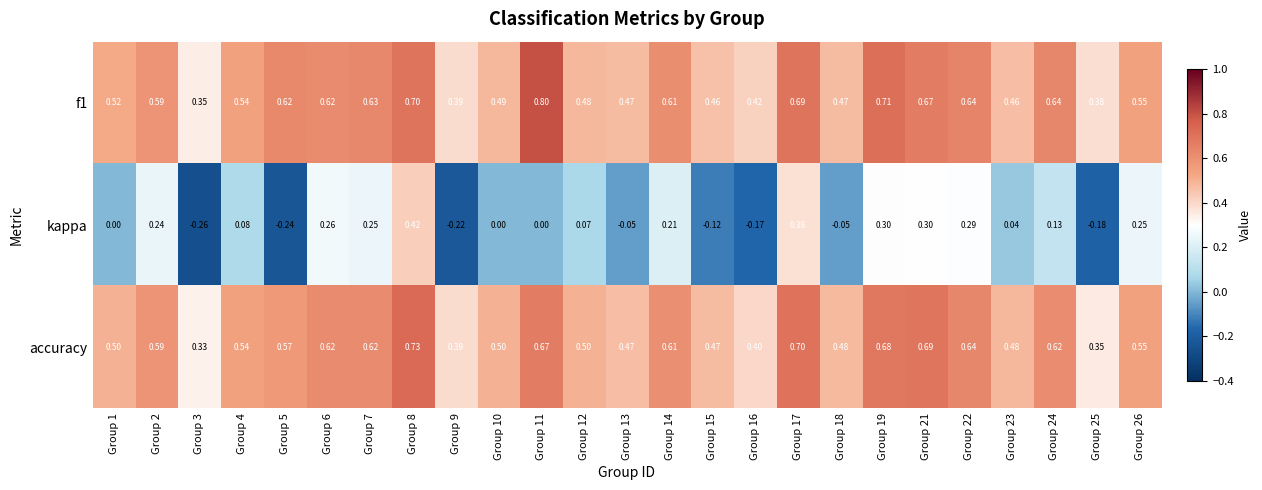

Is the value of f1 at Group 3 greater than the value of accuracy at Group 3?

Yes